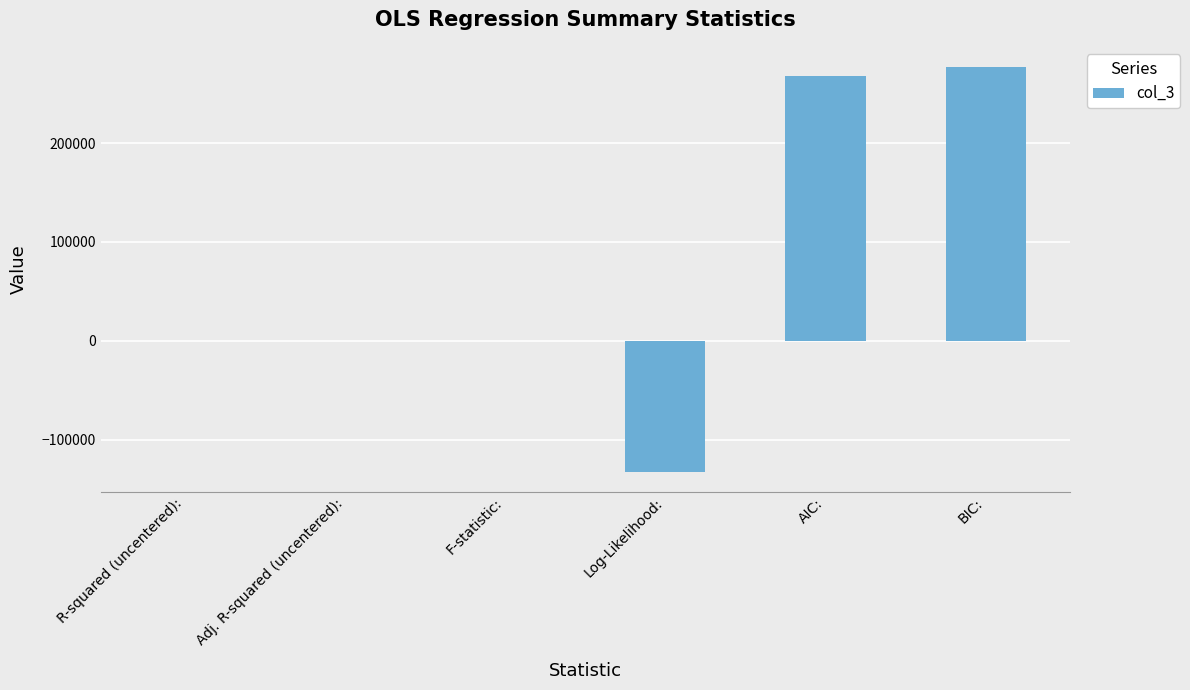

What is the sum of the values at AIC: and Log-Likelihood:?

135130.0